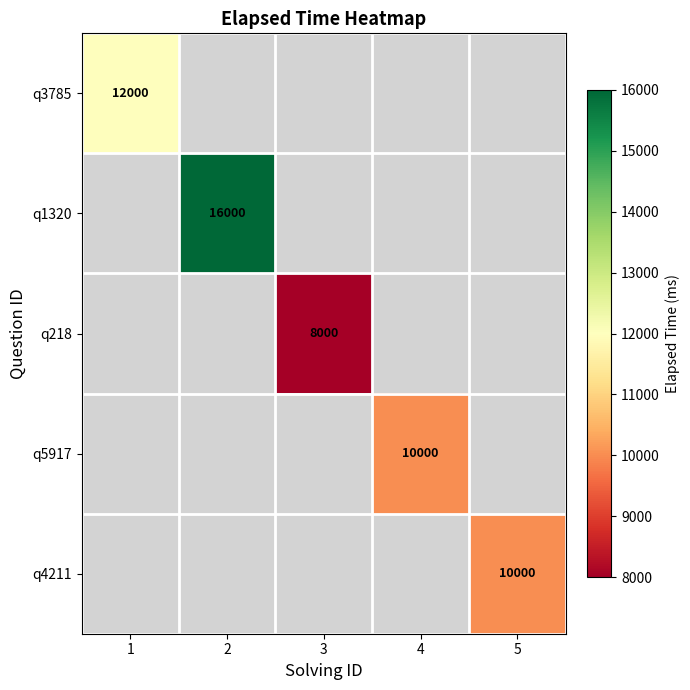

Which label corresponds to the largest value in the chart?

2